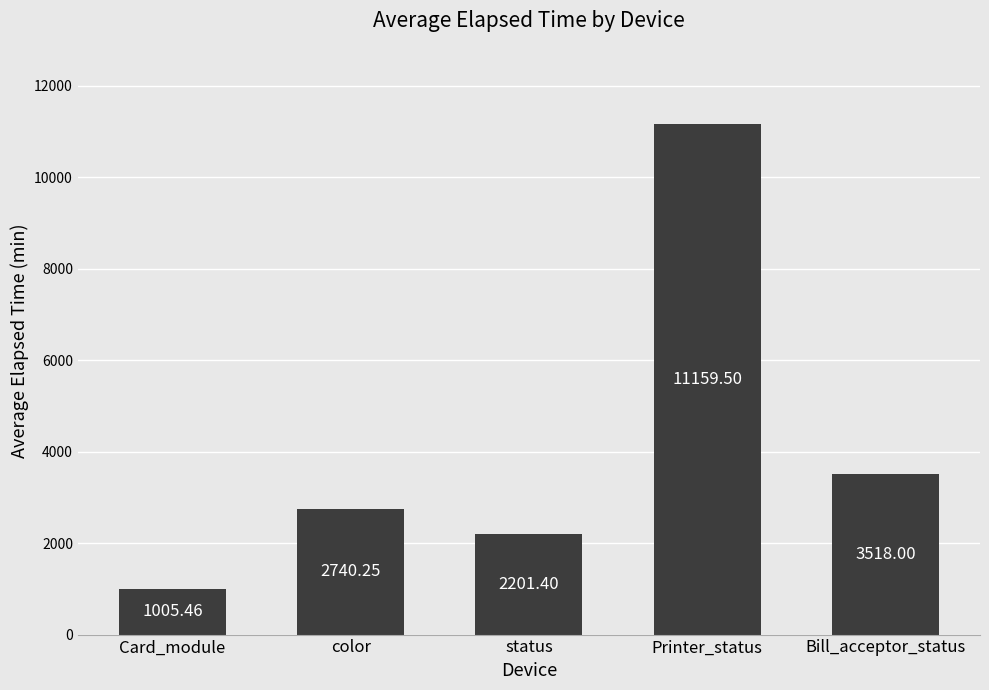

What is the ratio of the value at Card_module to the value at Bill_acceptor_status?

0.3